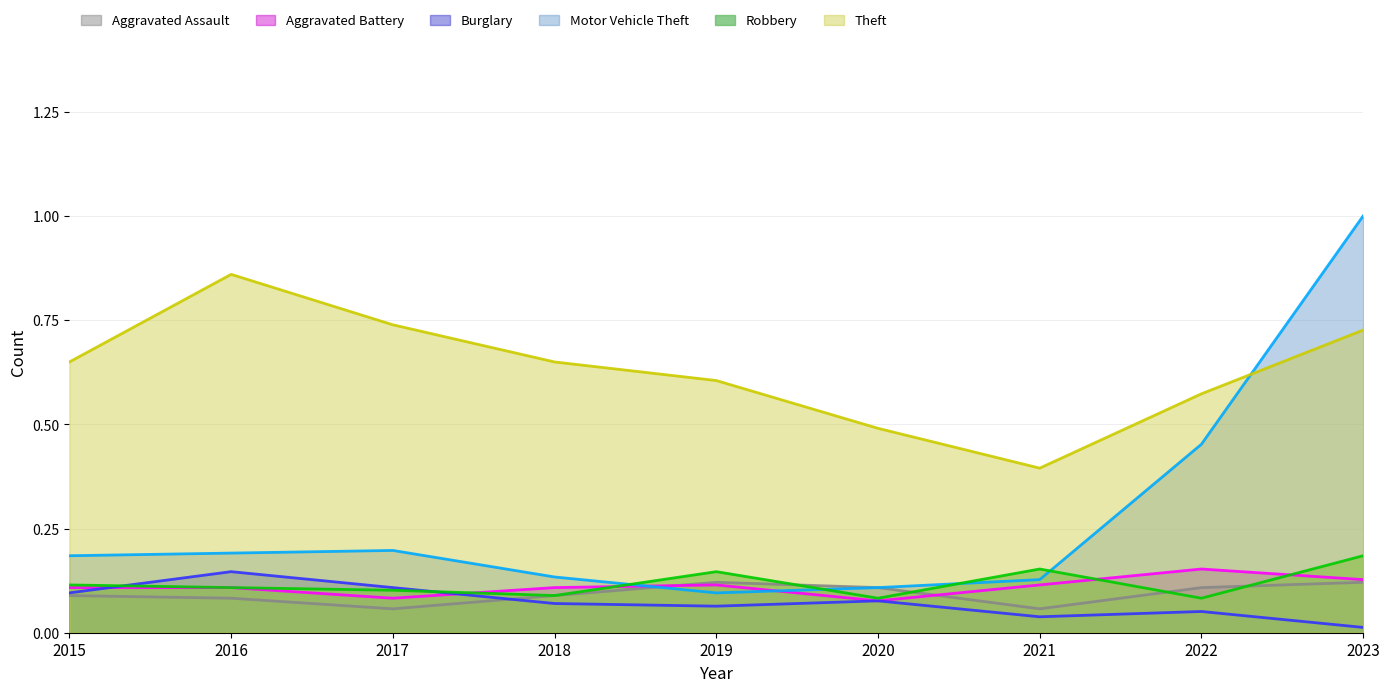

What is the difference between the maximum and minimum values in the Theft series?

0.5